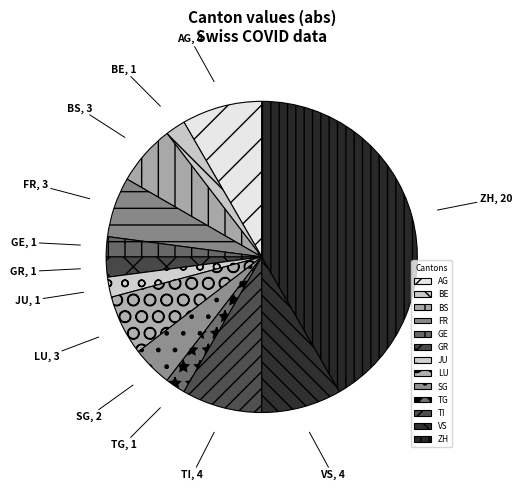

The BE slice represents 2% of the pie. True or false?

True